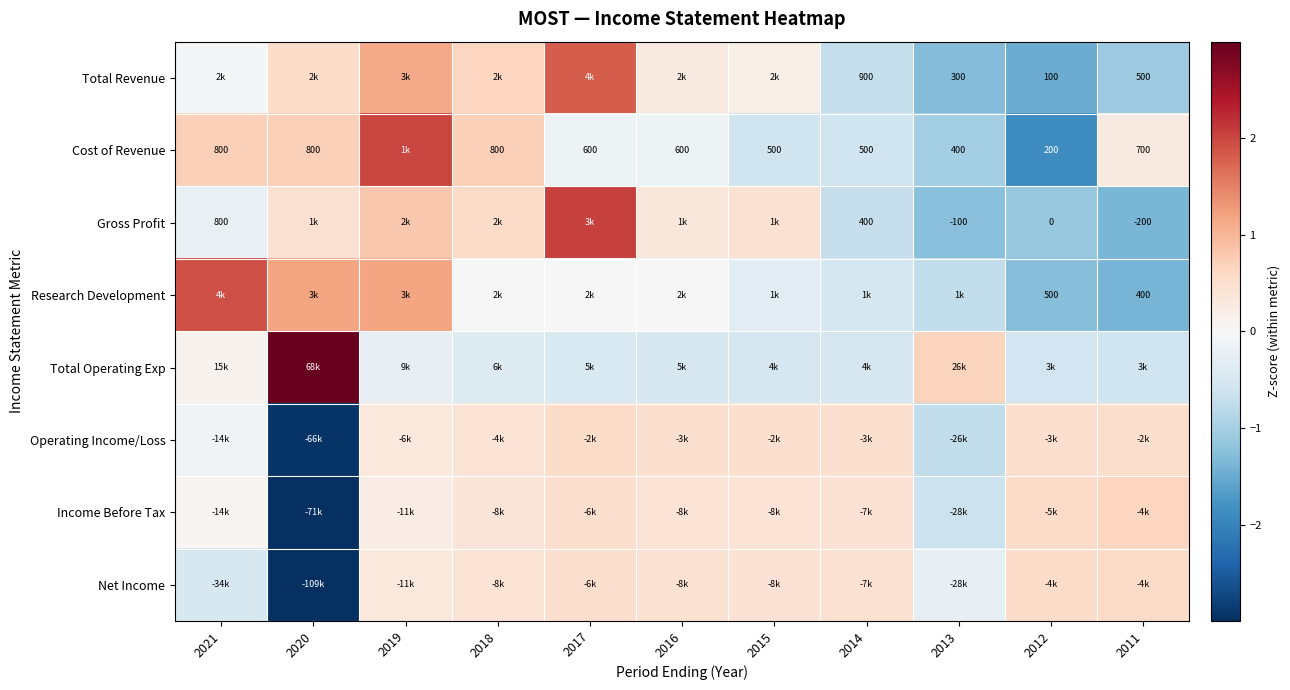

Is the value of Cost of Revenue at 2017 greater than the value of Gross Profit at 2013?

Yes